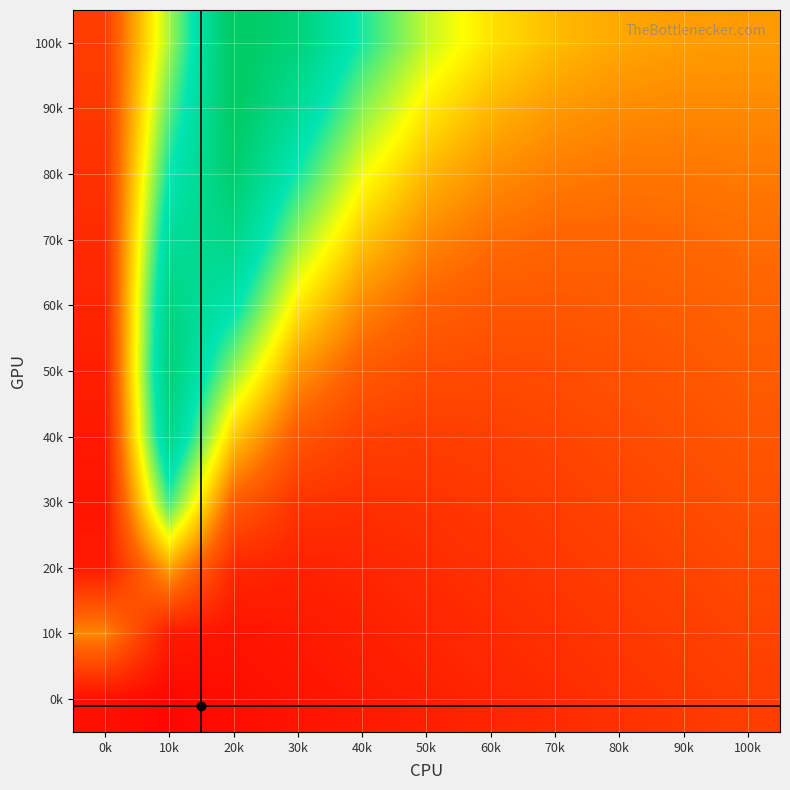

Which has a higher value, 70k or 100k?

70k